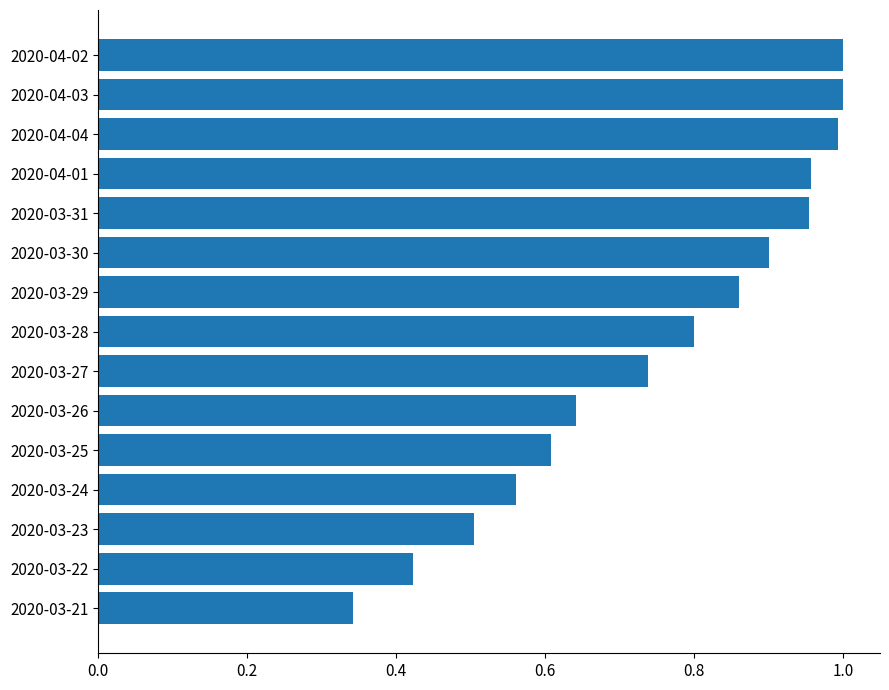

The chart shows a value of 0.7 at 2020-03-22. True or false?

False